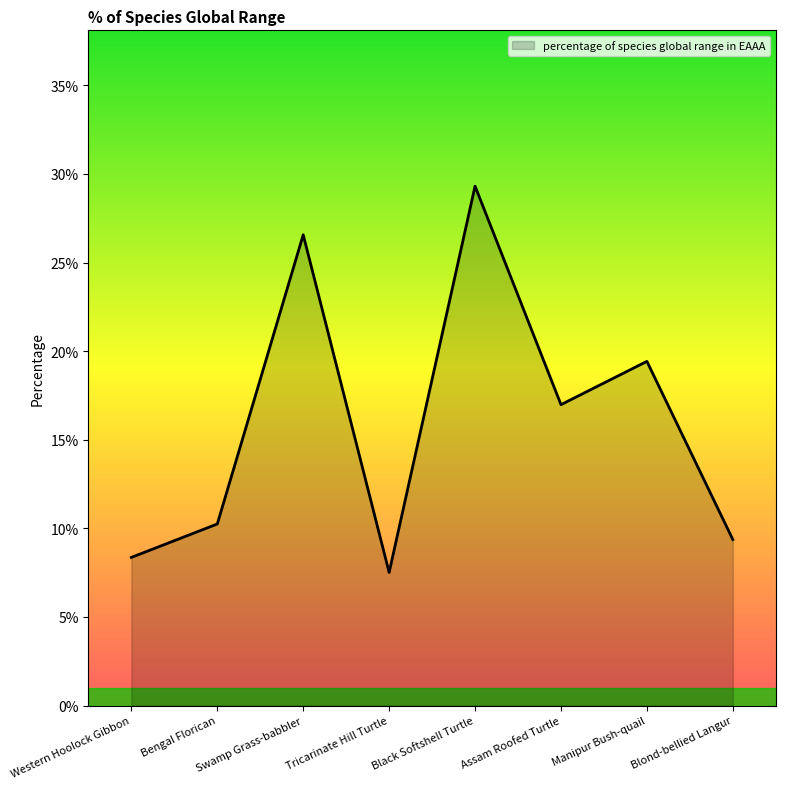

Does the chart display data point markers on the line(s)?

No